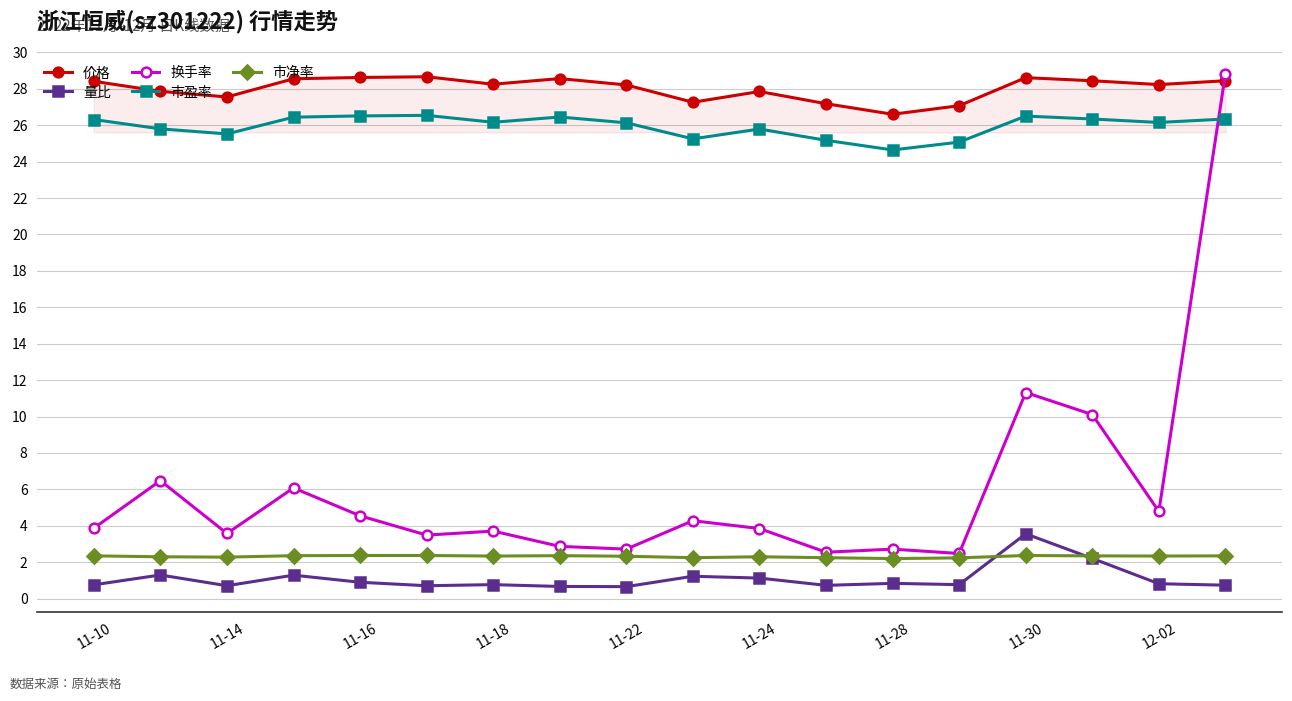

How many categories are shown in the chart?

18